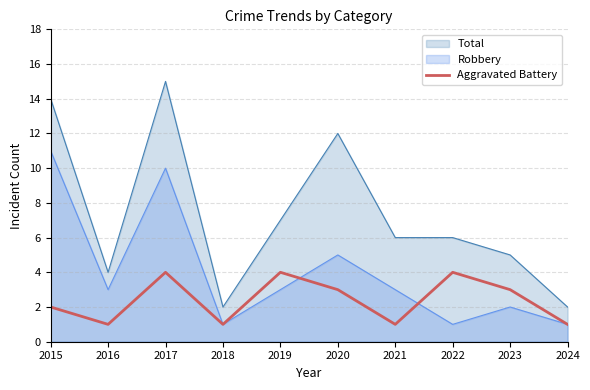

What is the greatest value displayed?

15